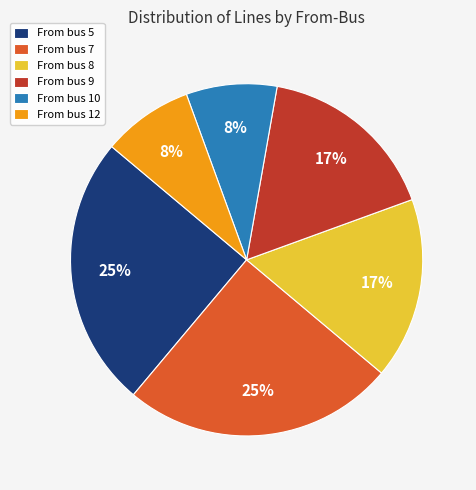

To the nearest percent, what portion does From bus 12 represent?

8%